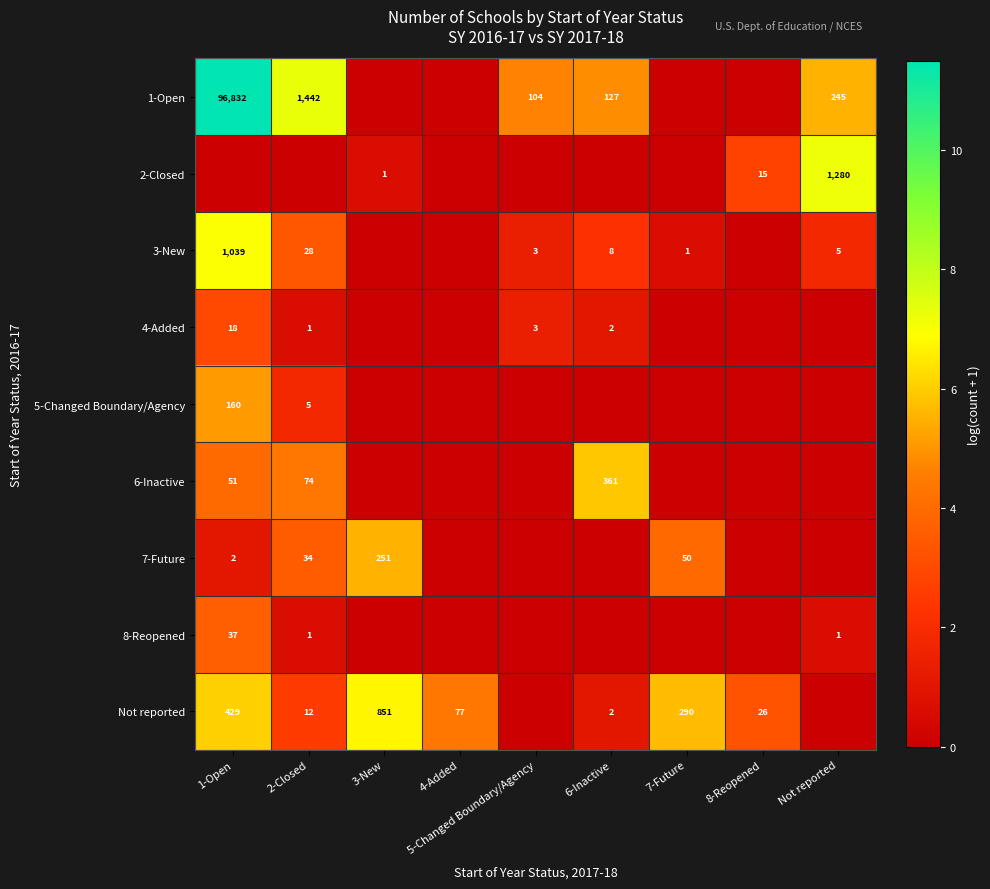

The value of 2-Closed at 3-New is 1. True or false?

True